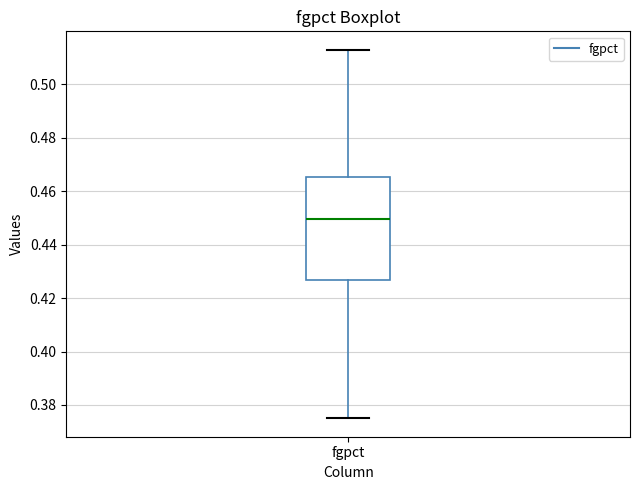

Read this box plot against the y-axis: the position of the median line, the range covered by the box, and the ends of both whiskers. The values are not printed on the chart, so give them approximately, as read against the axis.

median 0.450, box 0.426 to 0.466, whiskers 0.376 to 0.514